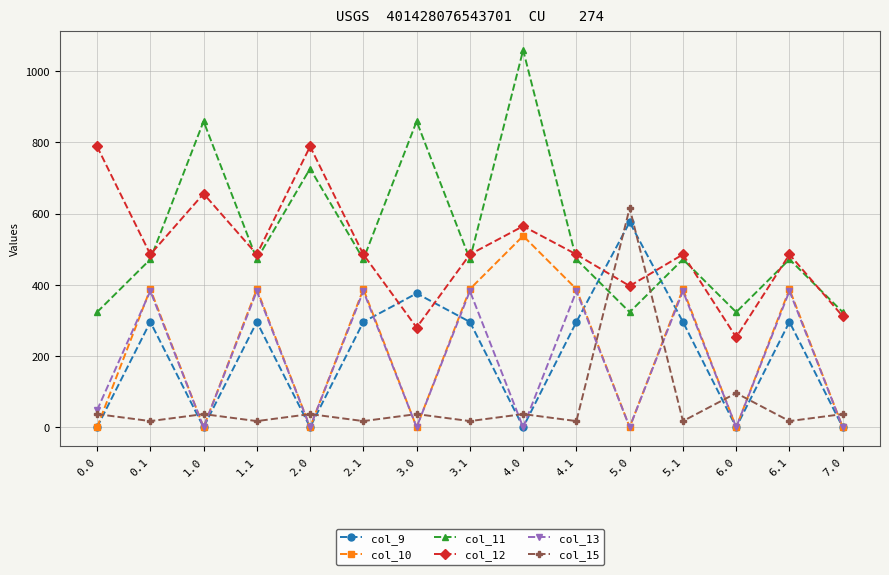

Is the value of col_10 at 4.1 greater than the value of col_13 at 7.0?

Yes